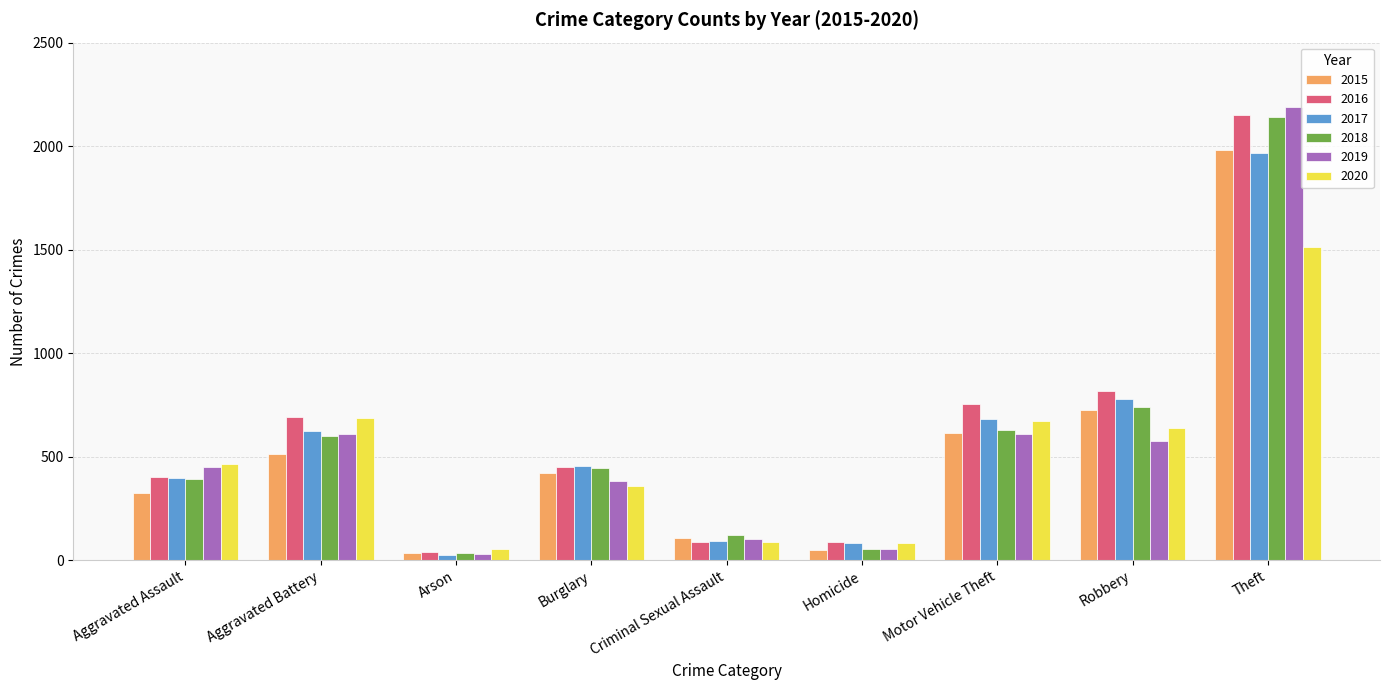

What is the difference between the maximum and minimum values in the 2016 series?

2108